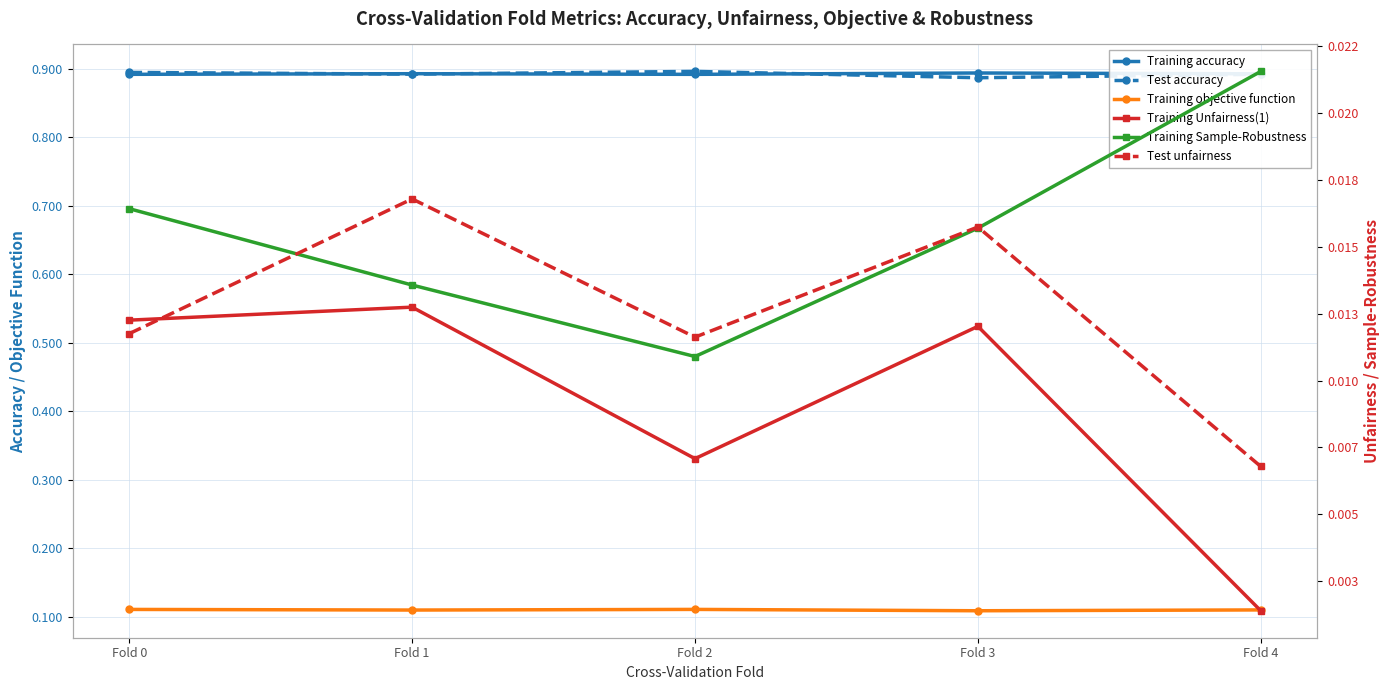

What is the spread (max minus min) of values at Fold 0?

0.9